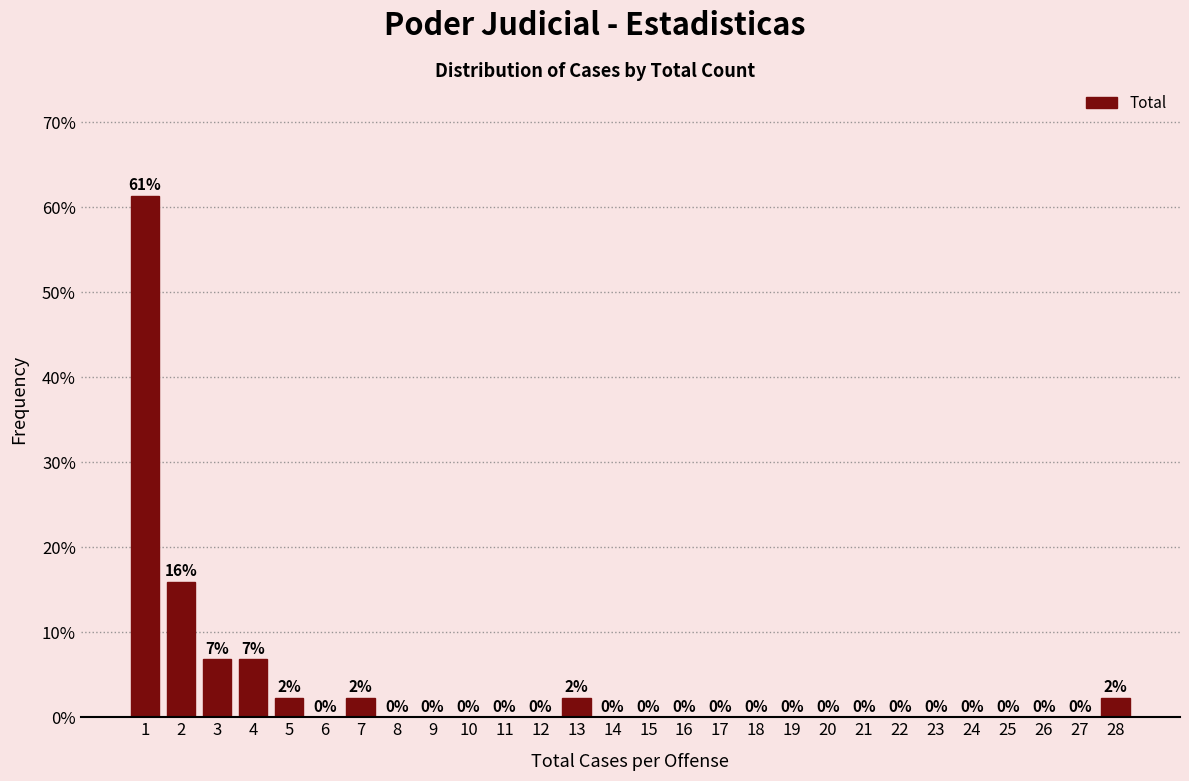

The chart shows a value of -37.1 at 16. True or false?

False